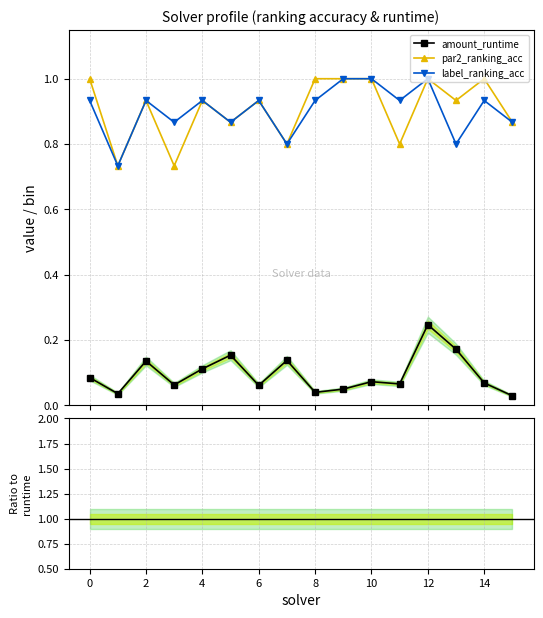

True or false: label_ranking_acc has a value of 7.1 at 12.

False